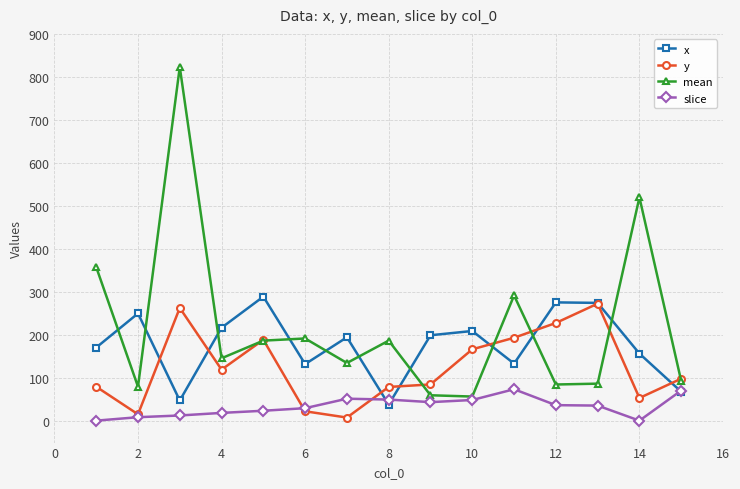

True or false: y has more than 0 interior local peaks.

True